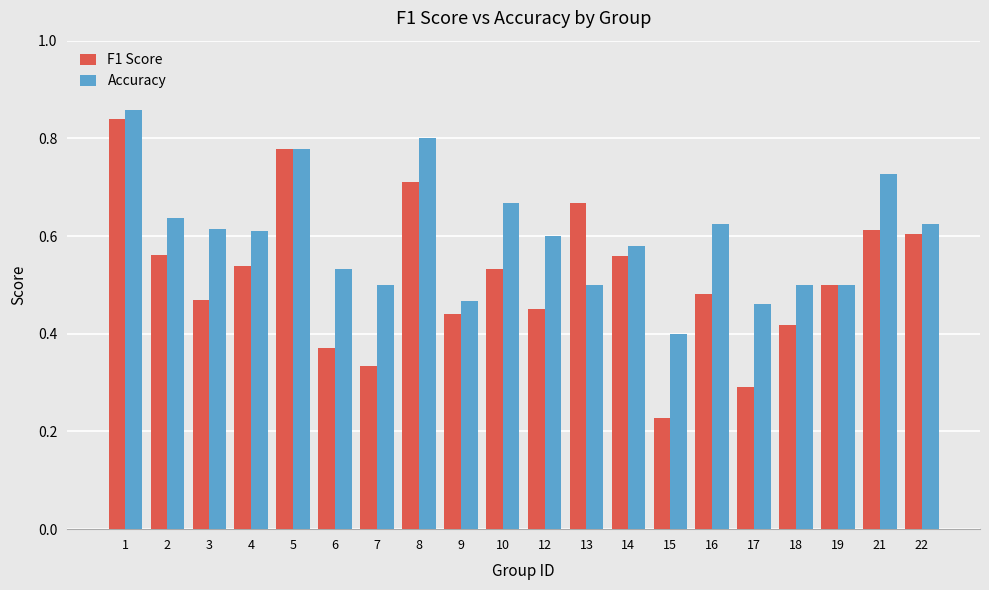

At which category is the sum across all series the highest?

1